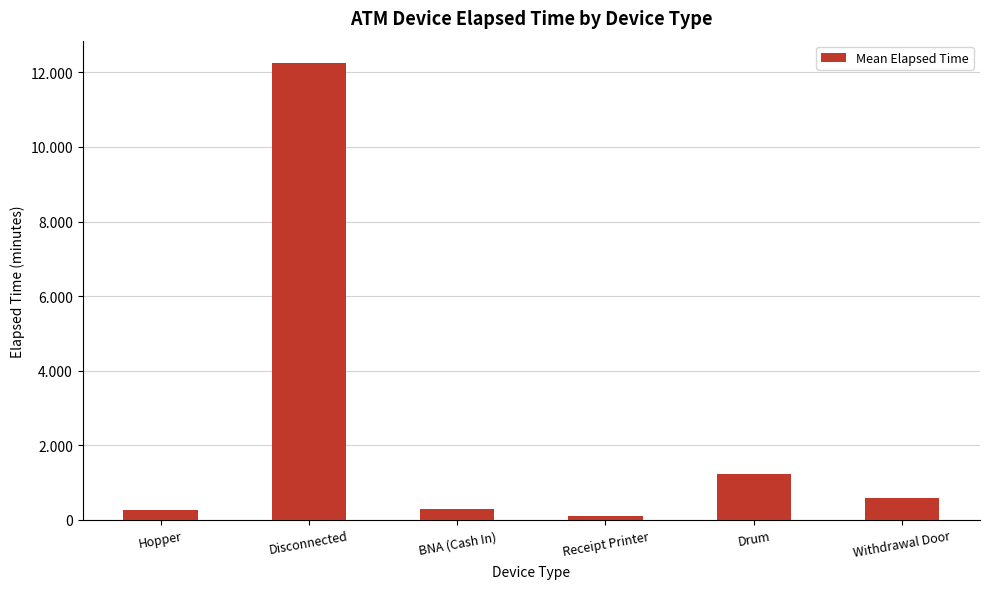

Are the bars horizontal?

No